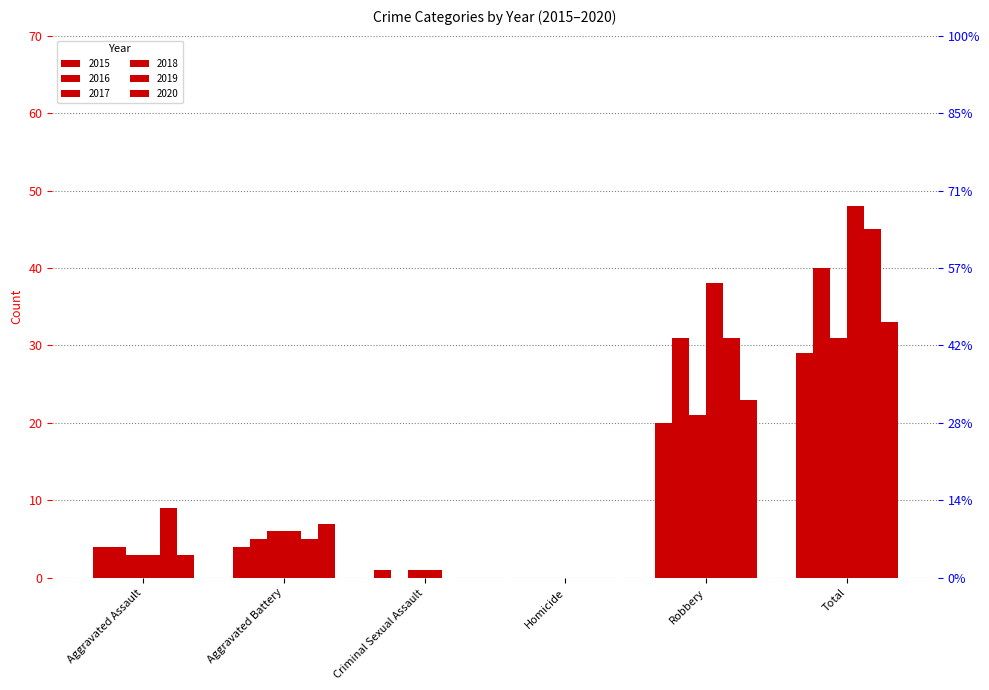

What is the difference between the 2015 values at Robbery and Aggravated Battery?

16